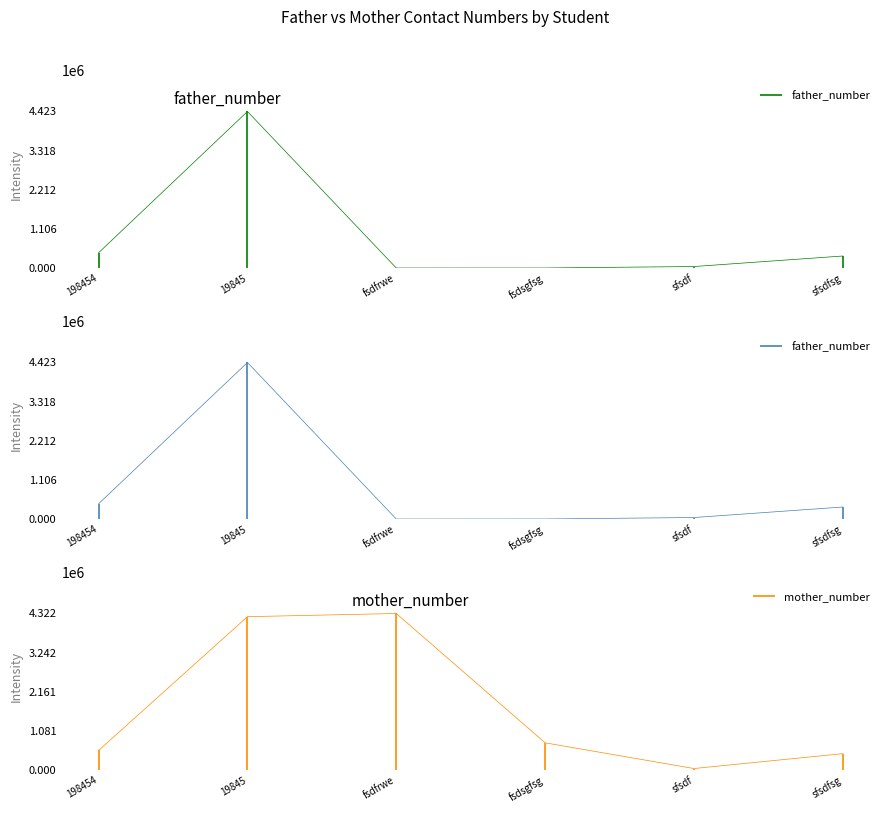

What is the sum of all father_number values?

5252852